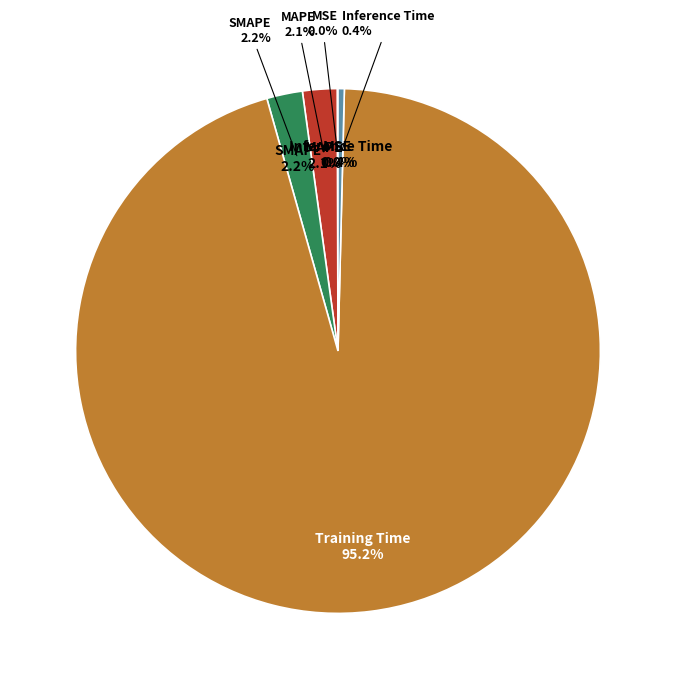

Which category accounts for the majority?

Training Time